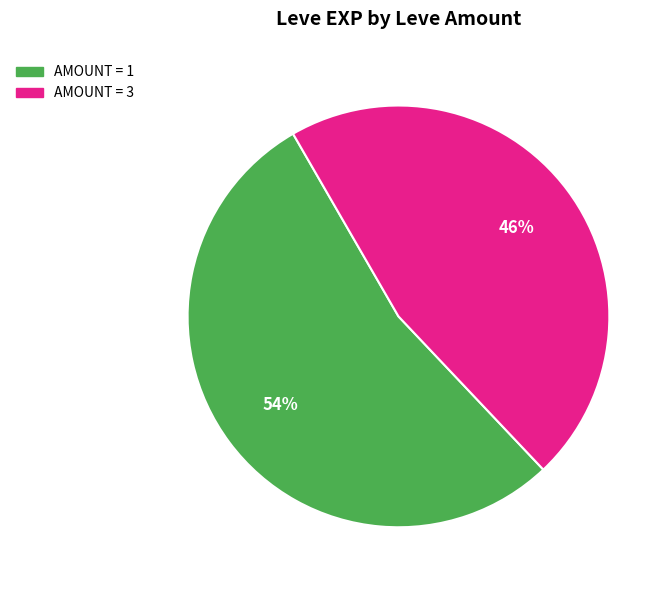

Is there a majority slice in this chart?

Yes